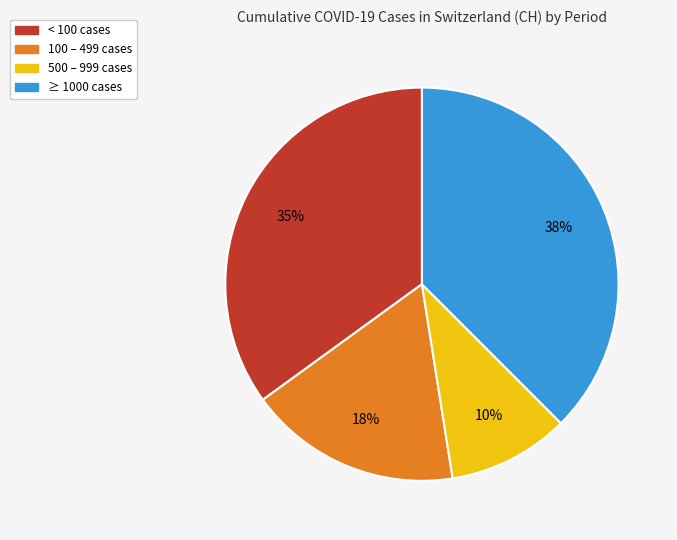

Is there any slice that represents more than half of the pie?

No